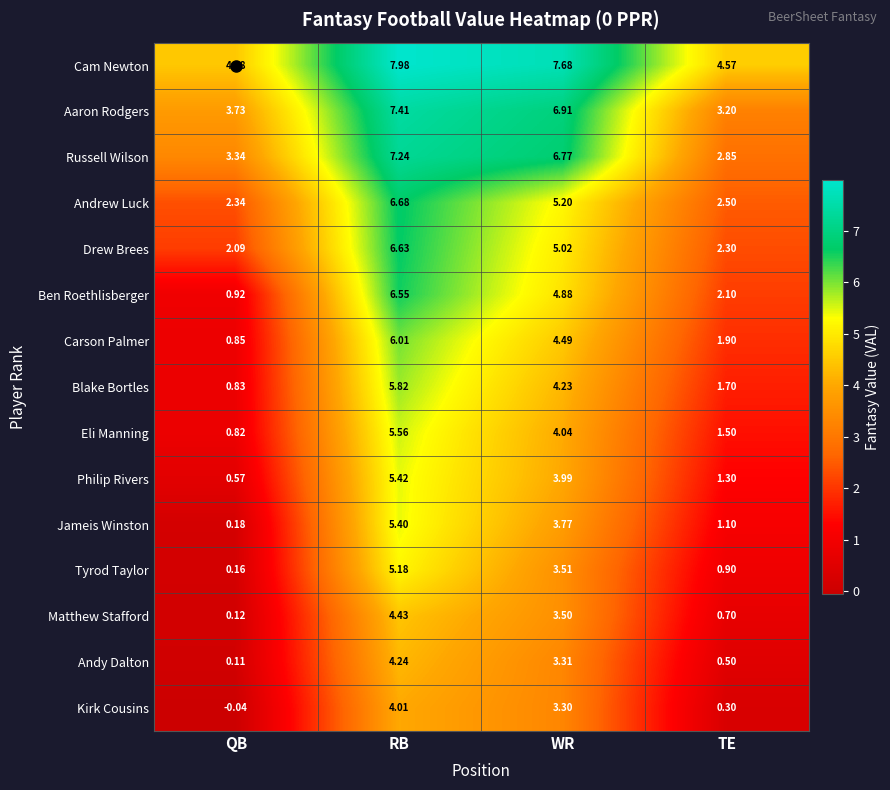

Which series changed the most between QB and TE?

Ben Roethlisberger